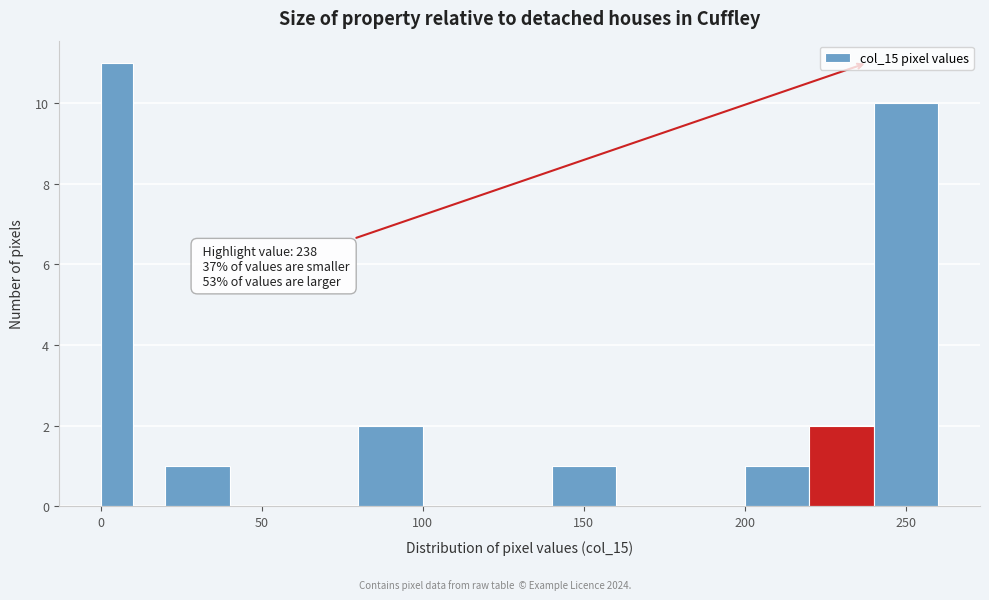

Around what value on the x-axis is the tallest bar? Give the approximate position of its centre, as read against the axis.

5